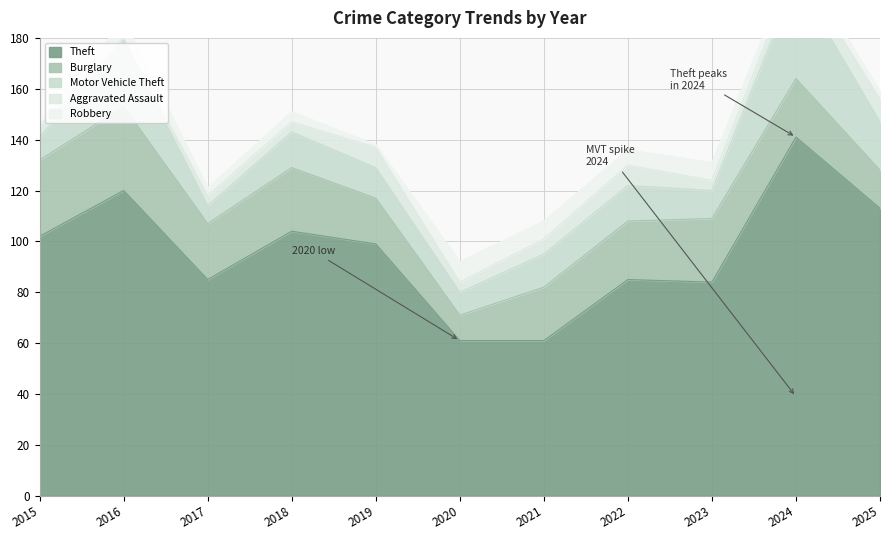

What is the value of the Aggravated Assault point at the 1st from the left?

4